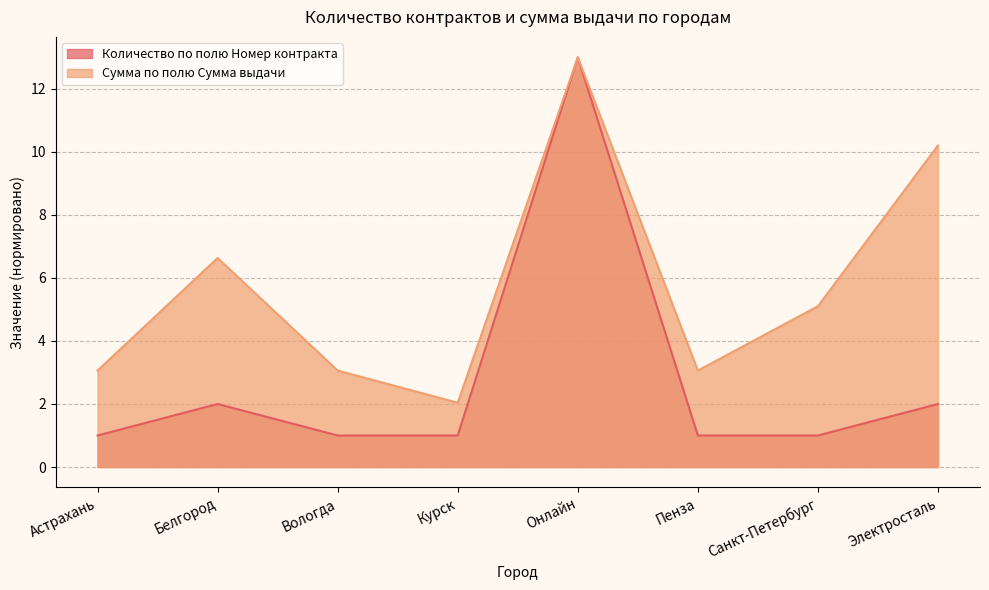

Count the number of categories in the chart.

8